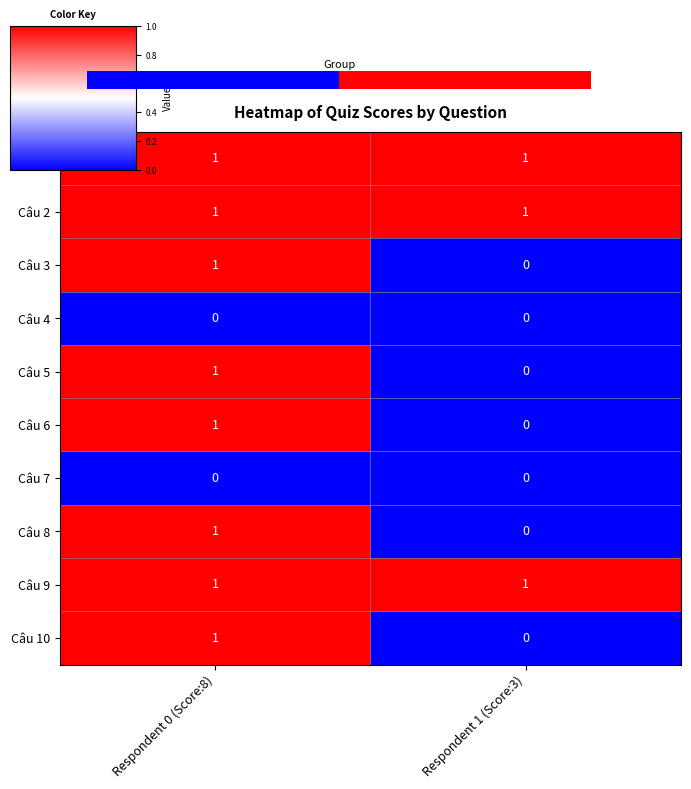

Where is Câu 9 nearest to the value 1?

Respondent 0 (Score:8)